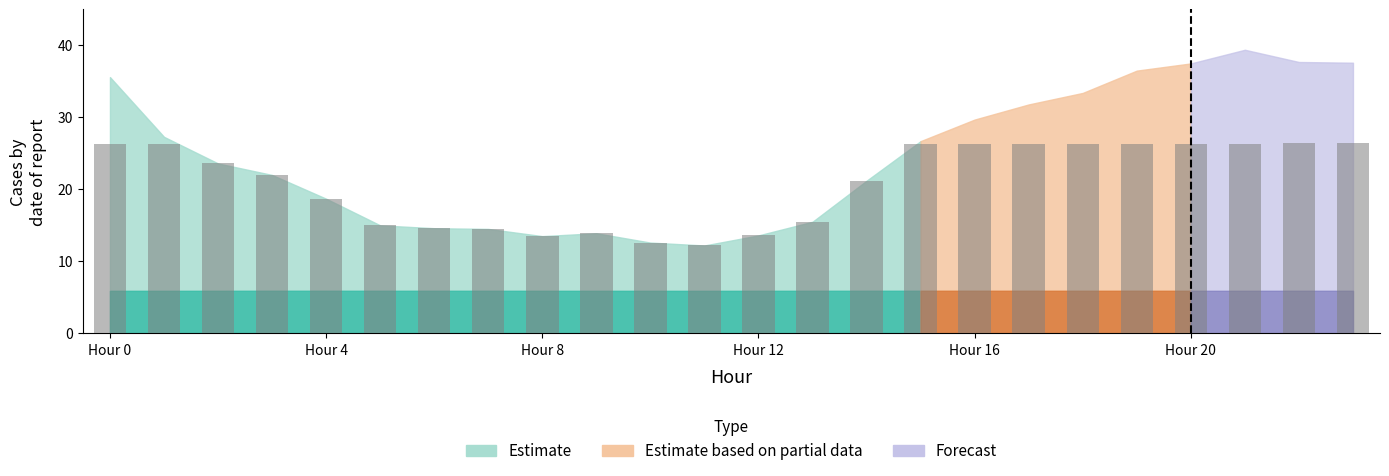

How many values exceed 23?

12